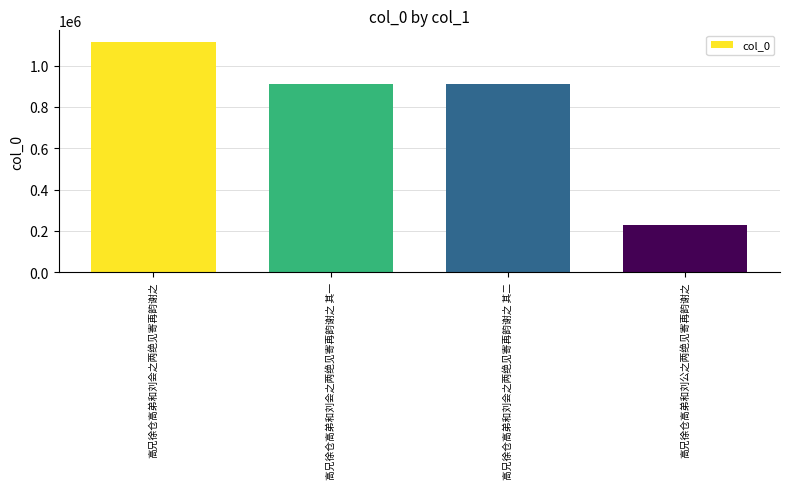

What is the value of the 2nd bar from the left?

911501